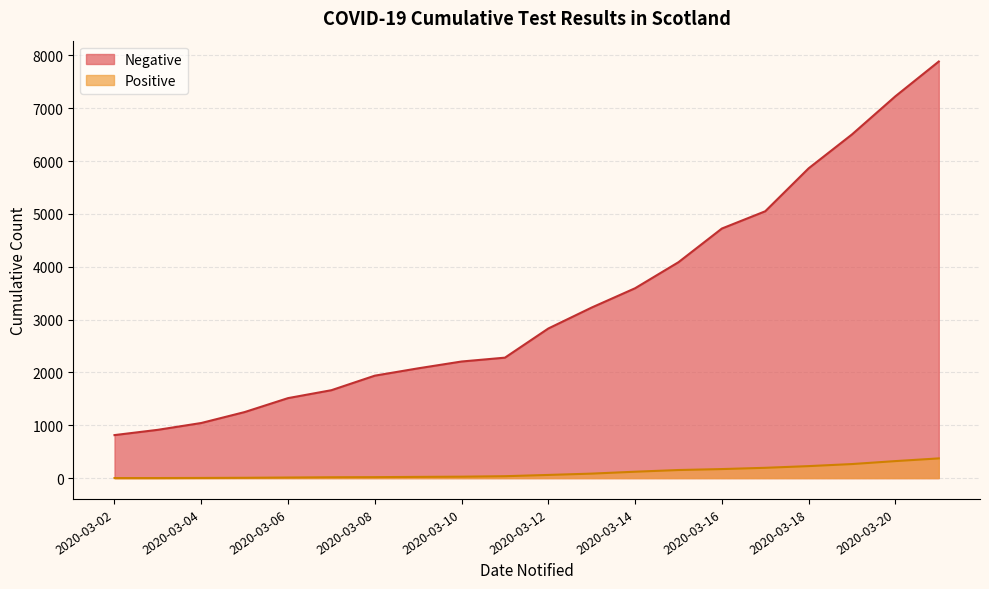

Is the value of Positive at 2020-03-14 greater than the value of Negative at 2020-03-21?

No